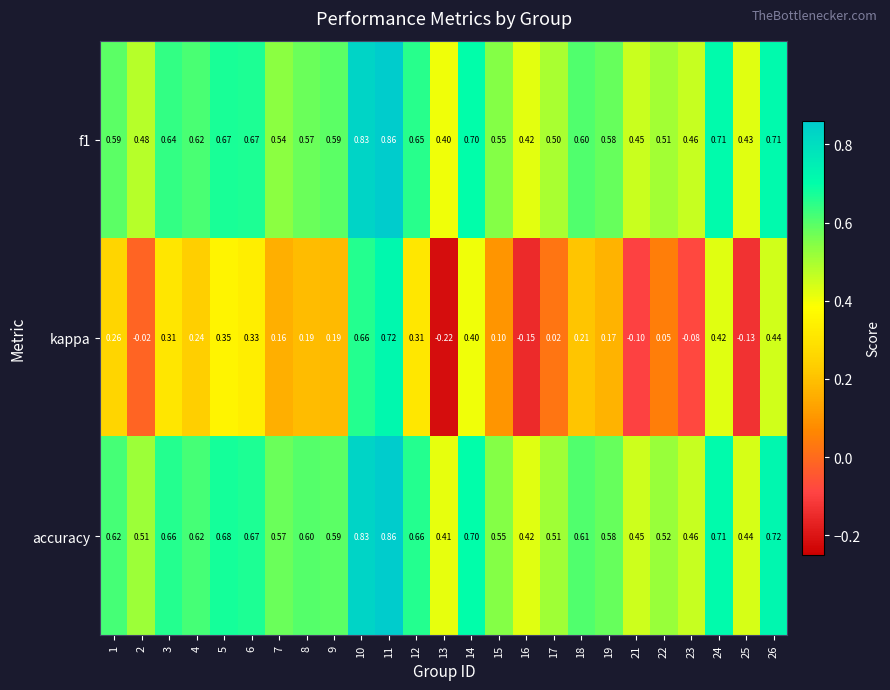

Which series has the largest total across all categories?

accuracy